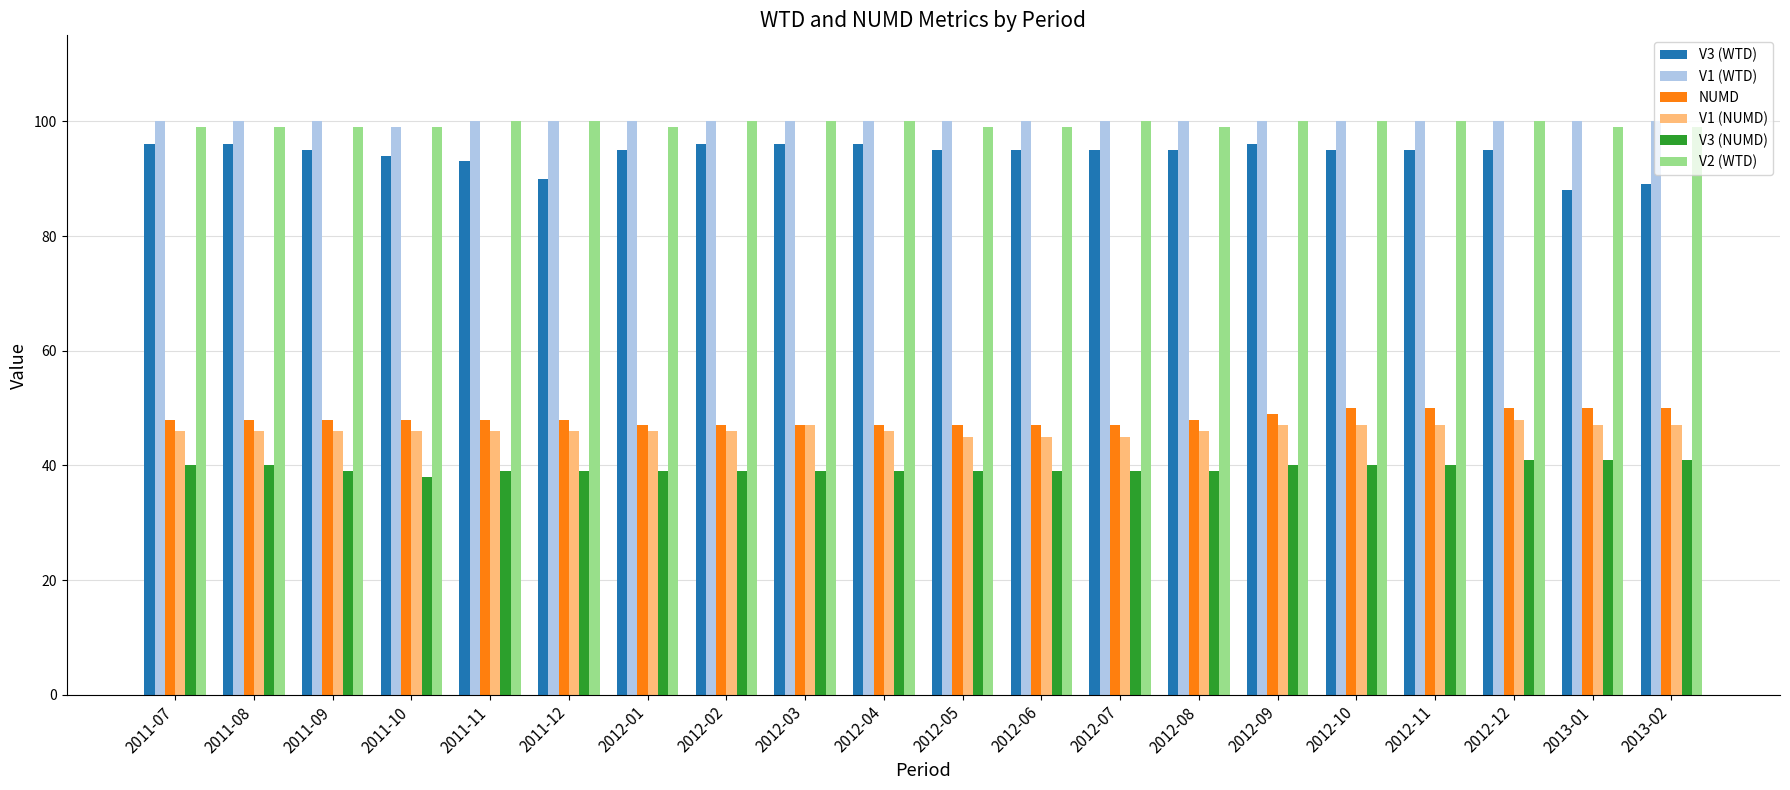

The NUMD series shows 48 at 2011-11. True or false?

True